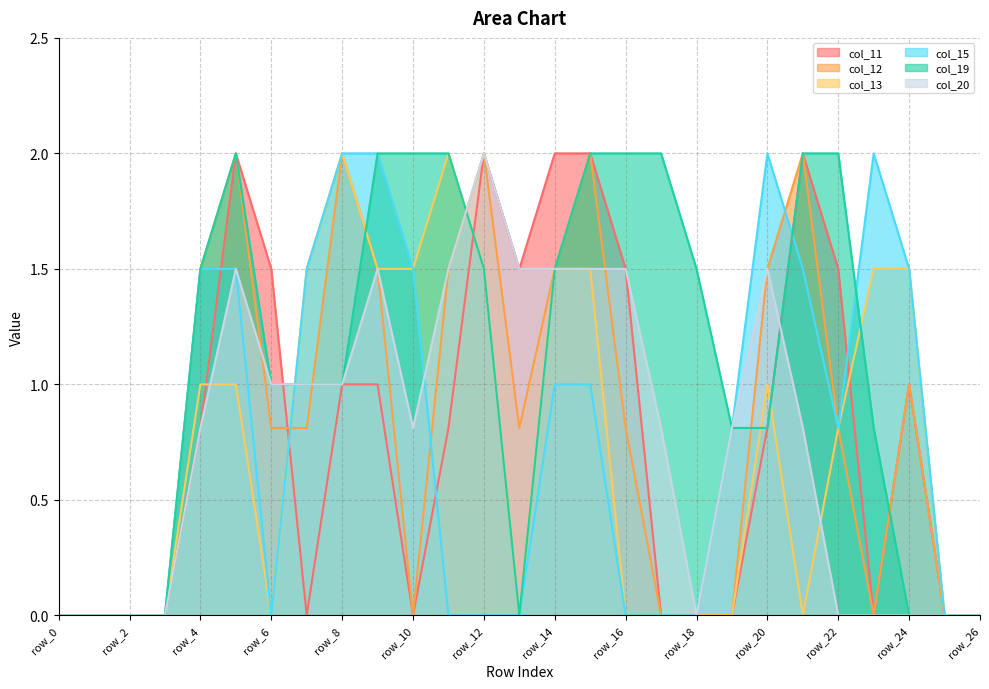

How many interior local peaks does the col_15 series have?

2